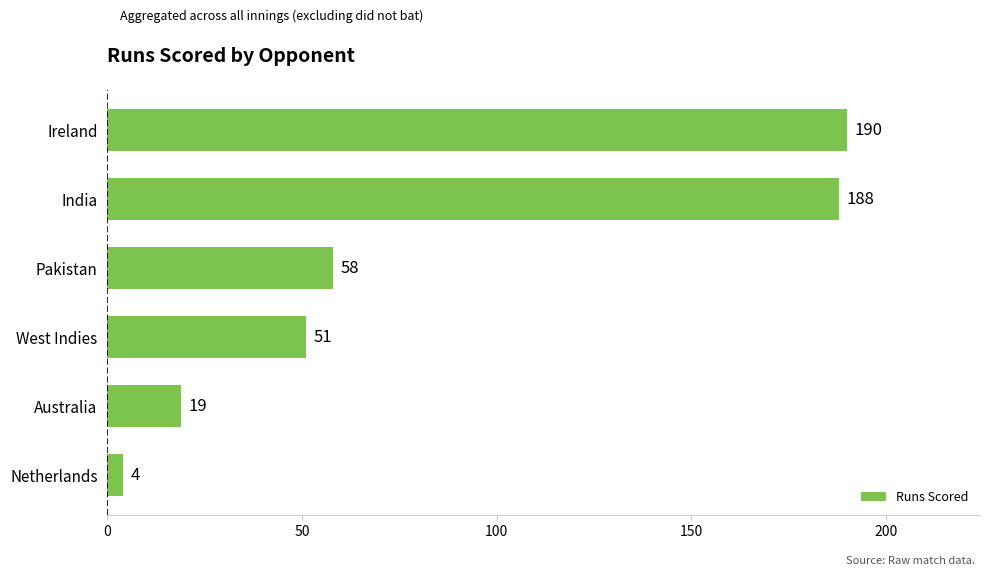

Read the value at Ireland, to the nearest 5.

190